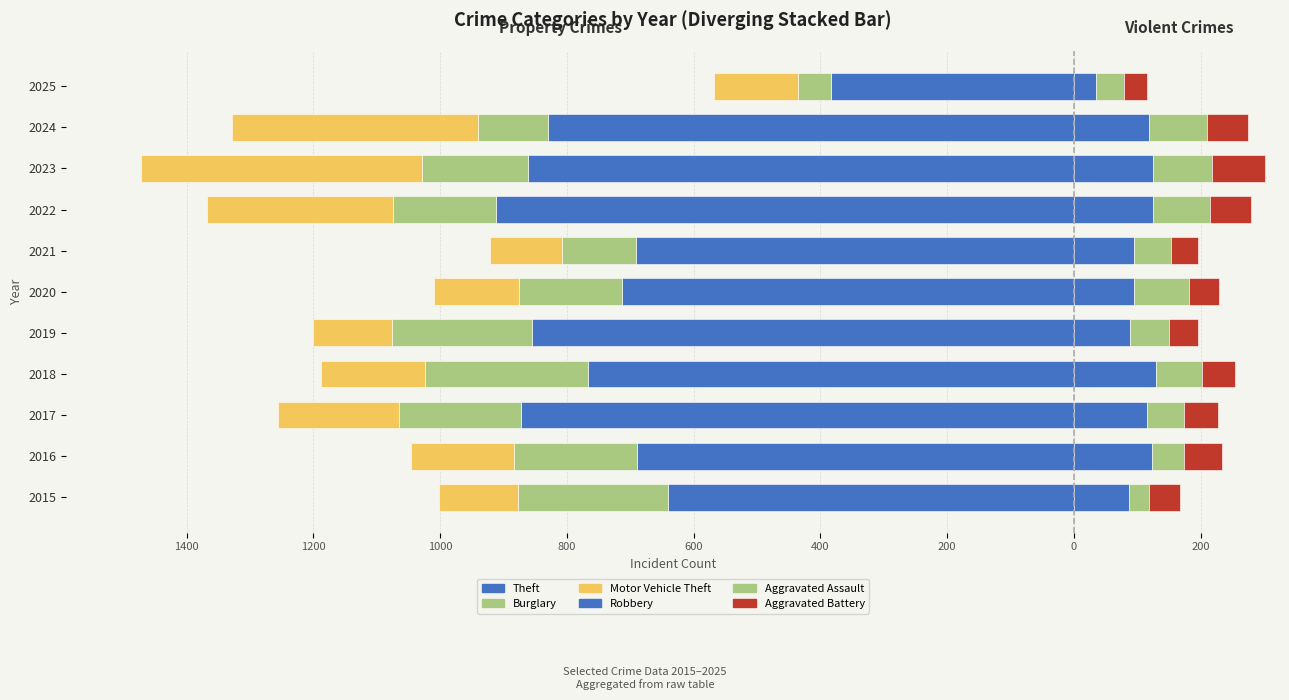

Which series has the largest range (max minus min)?

Theft